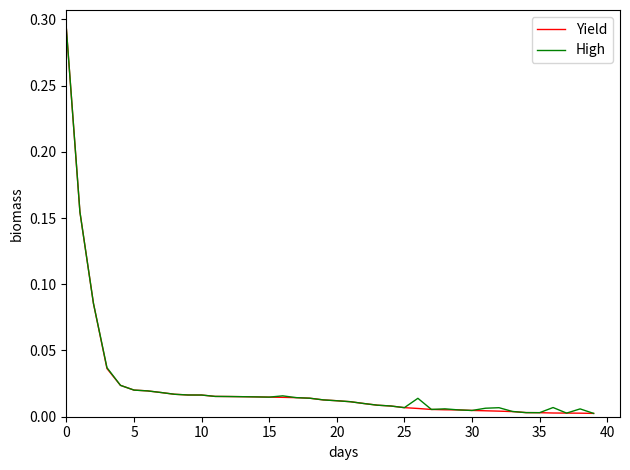

What are all the series names shown in the legend?

Yield, High